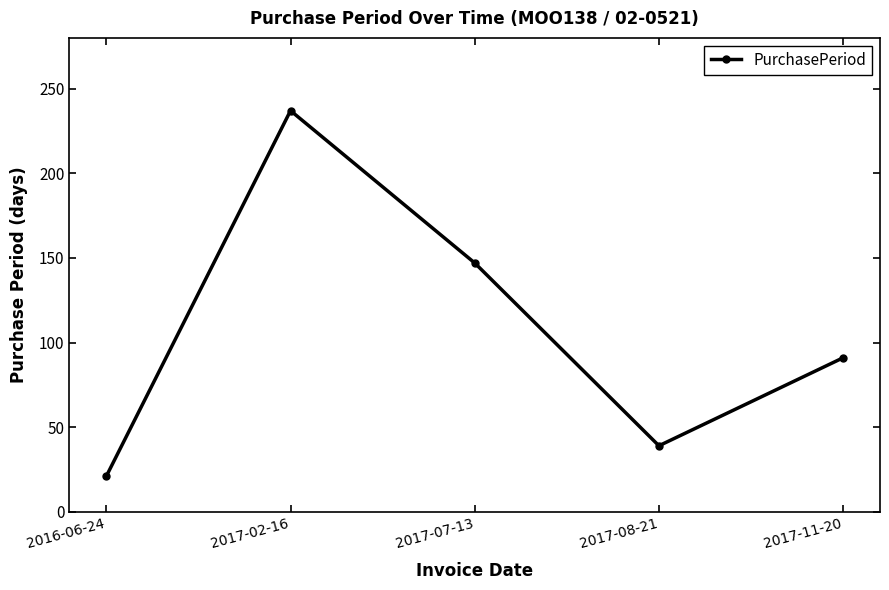

How many distinct data groups are displayed?

1